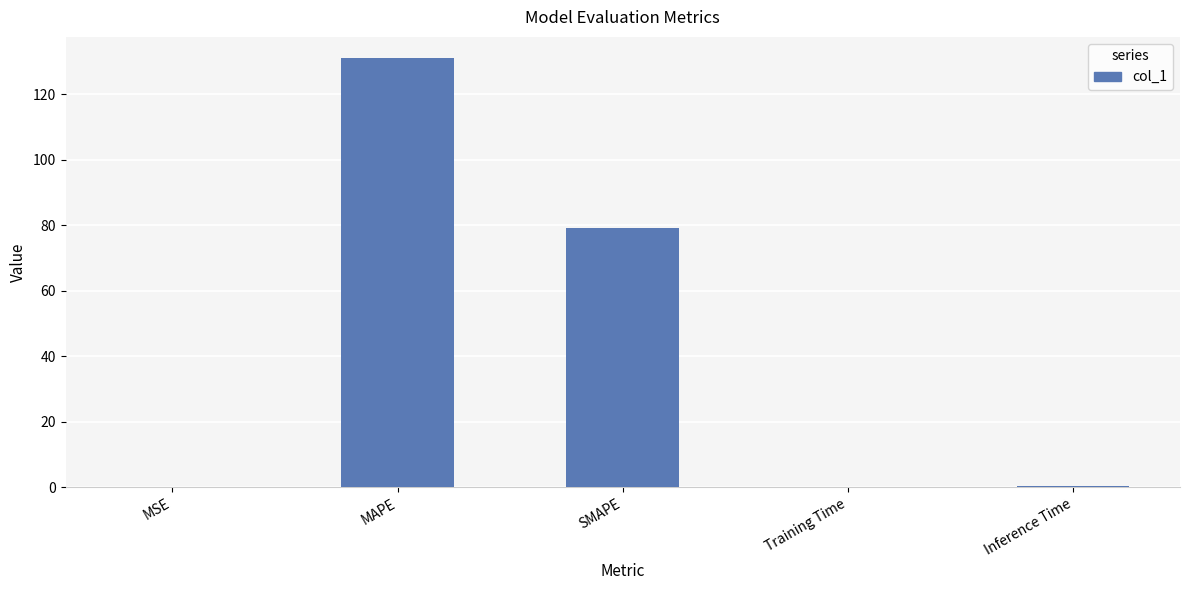

Is it true that the value at SMAPE is 79.1?

True